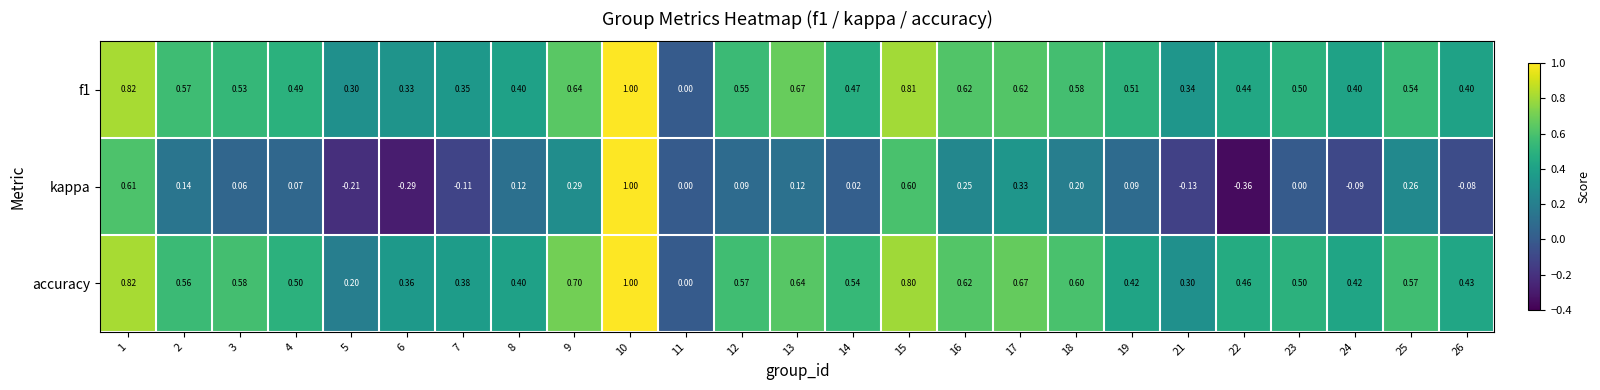

Which series has the largest total across all categories?

accuracy